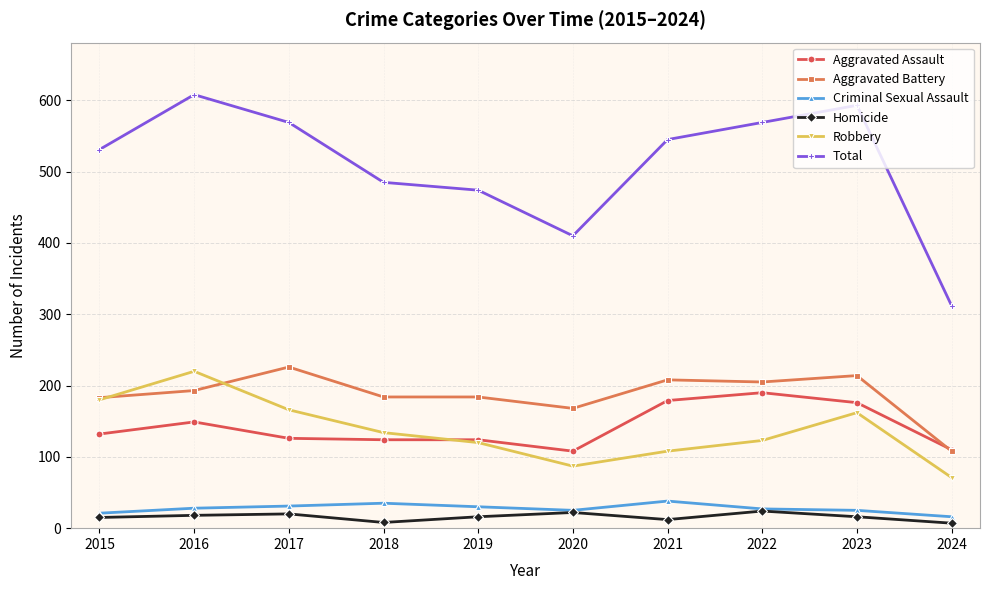

Which series changed the most between 2015 and 2020?

Total